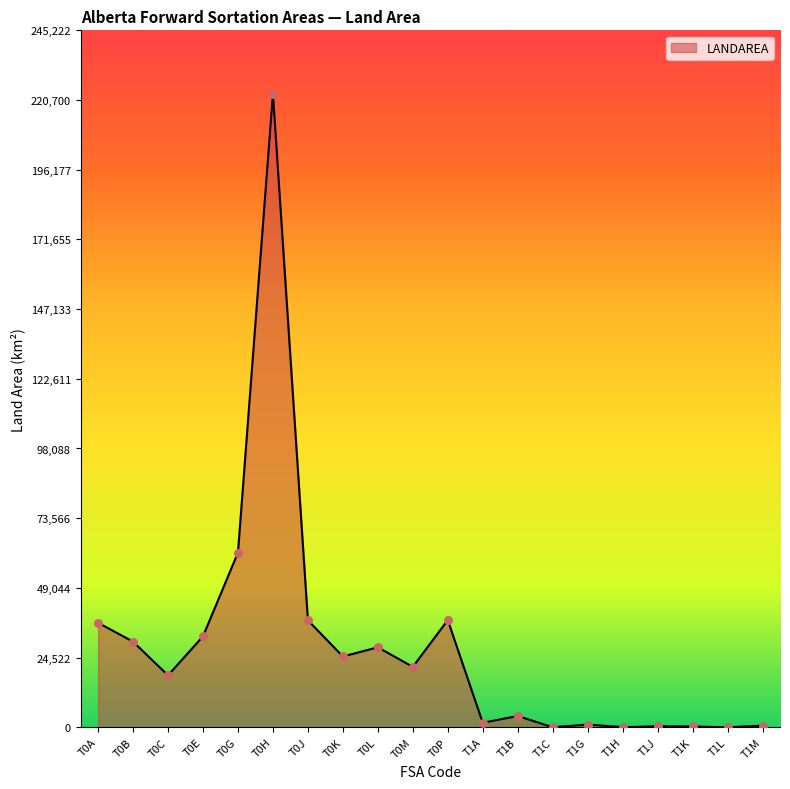

What is the ratio of the value at T0J to the value at T0G?

0.6